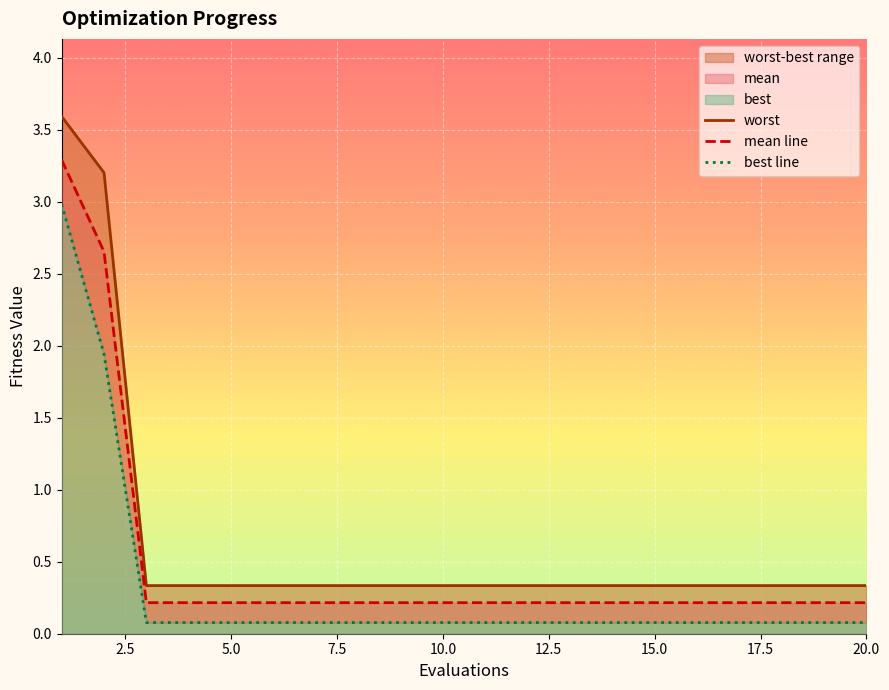

Does the chart display data point markers on the line(s)?

No